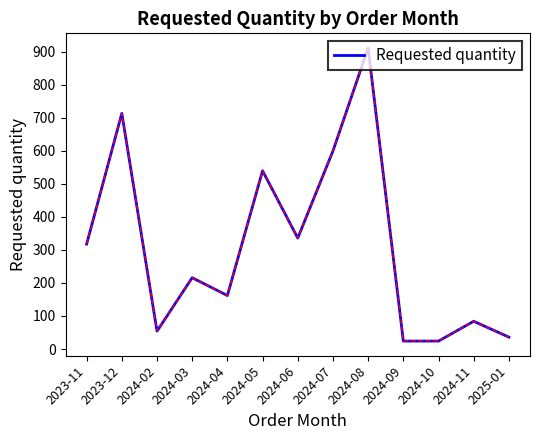

Where is the data nearest to the value 468?

2024-05